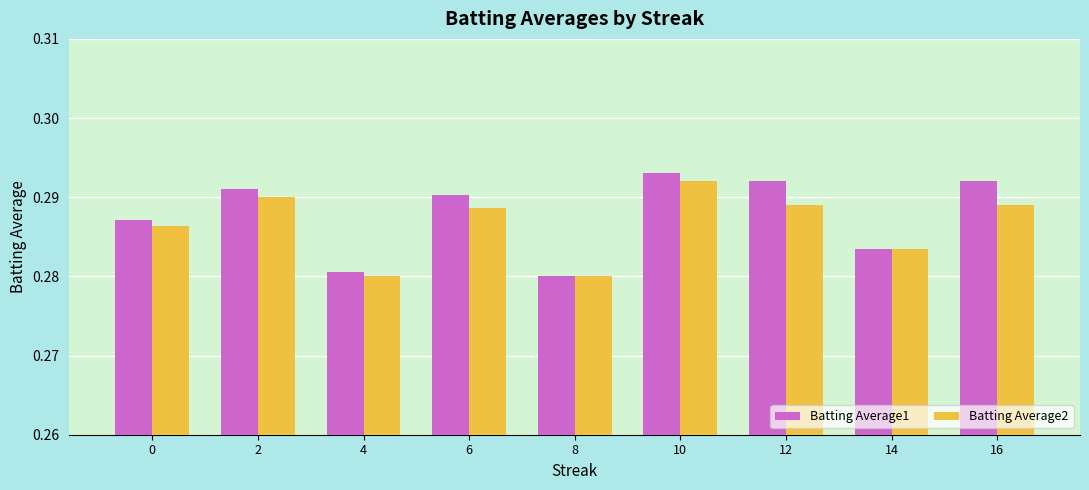

Rank the series by their maximum value, from highest to lowest.

Batting Average1, Batting Average2